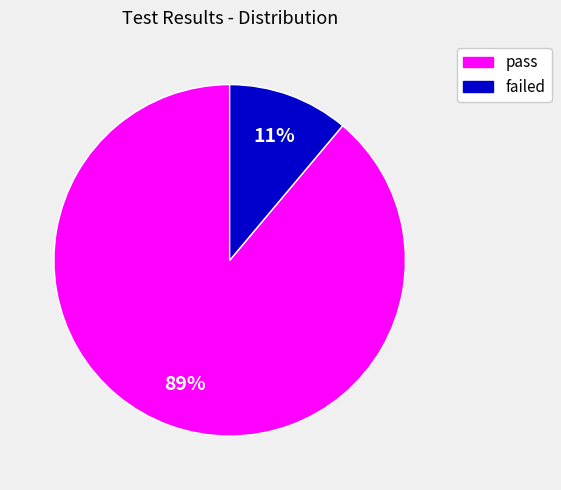

Between failed and pass, which is larger?

pass